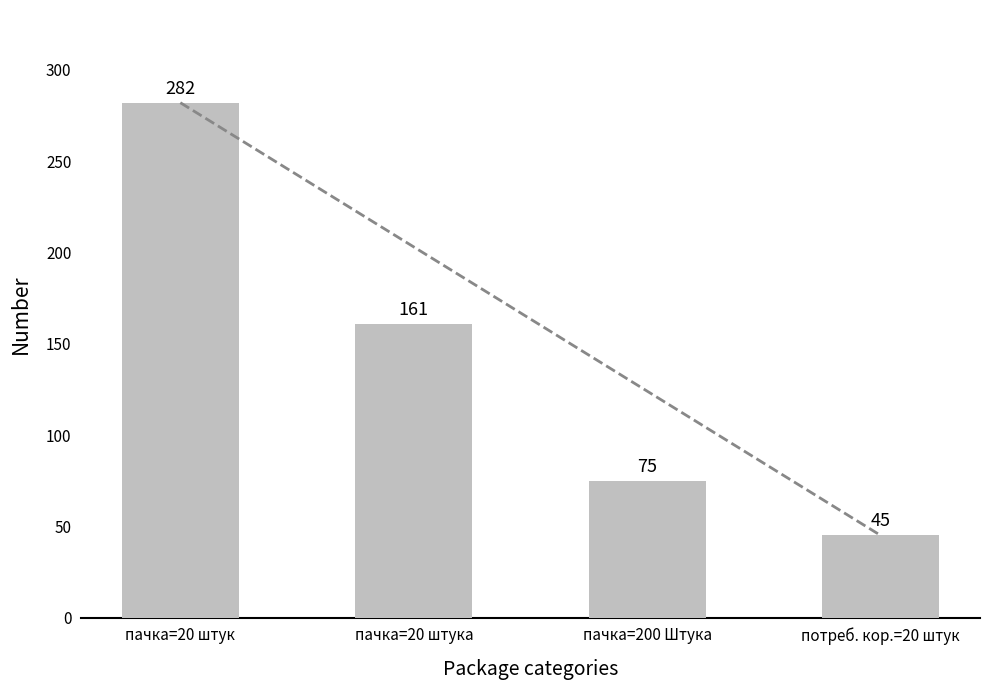

Which category has the lowest value across all series?

потреб. кор.=20 штук